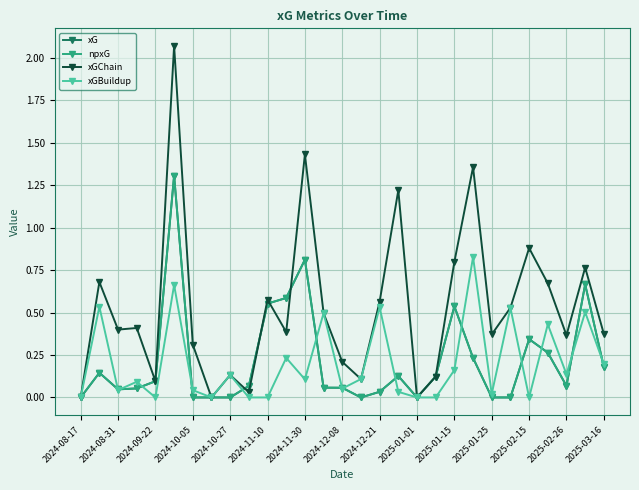

At how many categories does at least one series exceed 1?

4